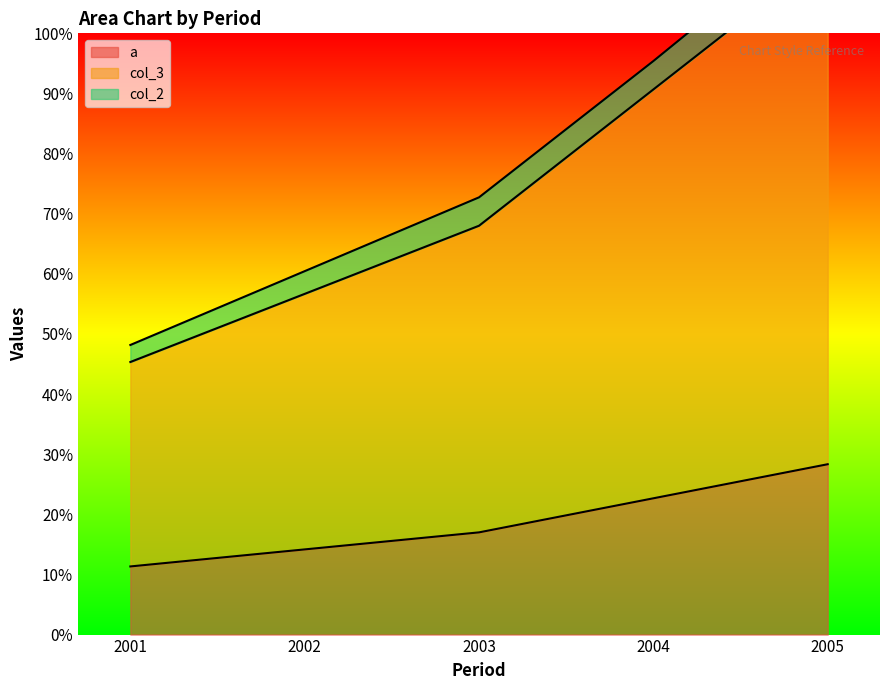

The value of a at 2001 is 11.3. True or false?

True